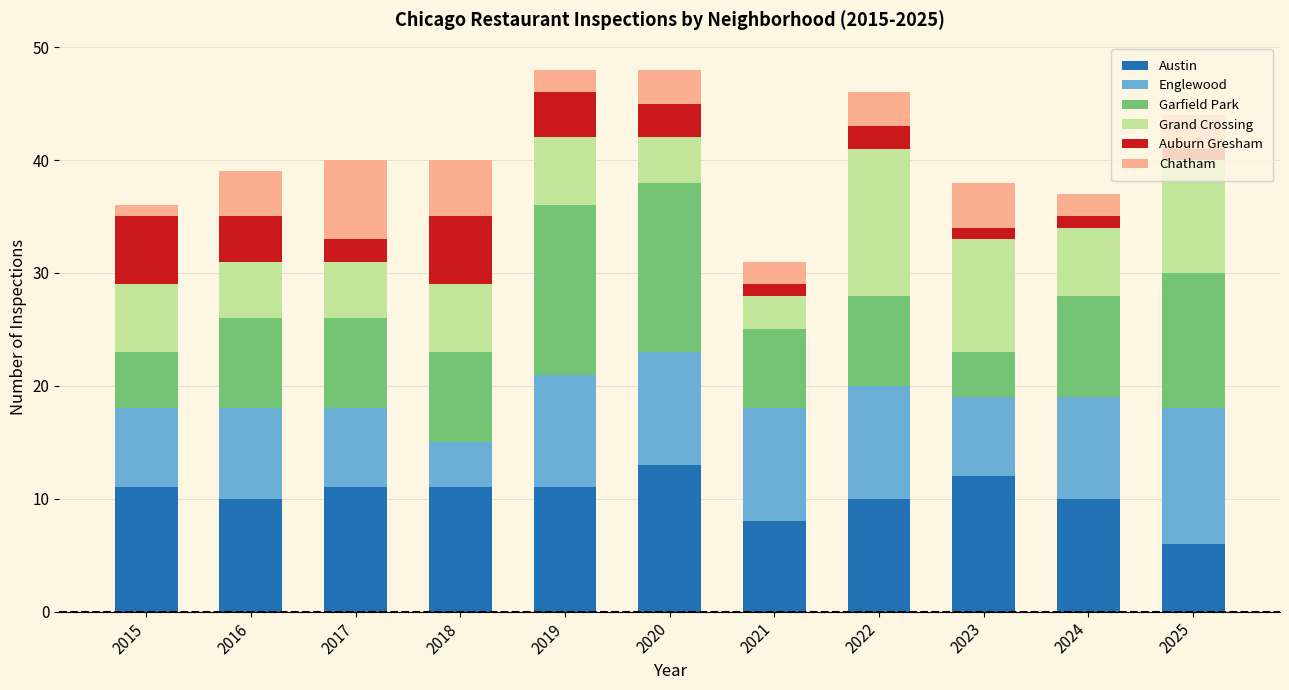

How many values in the Austin series are below 11?

5